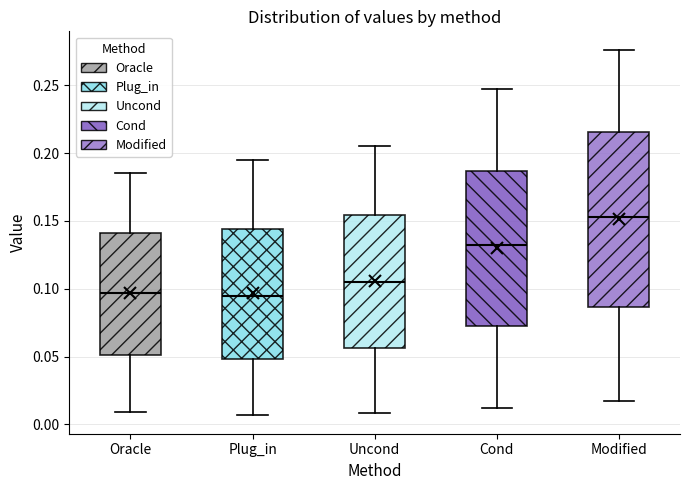

Which box's median line is the highest?

Modified